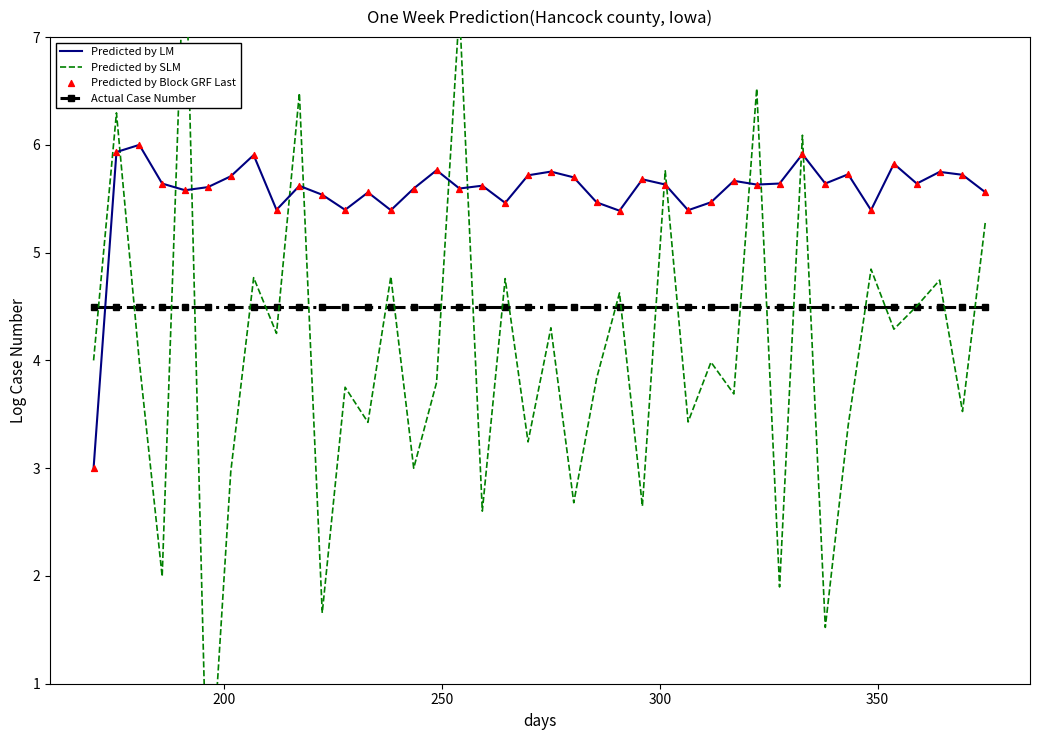

What are all the series names shown in the legend?

Predicted by LM, Predicted by SLM, Actual Case Number, Predicted by Block GRF Last